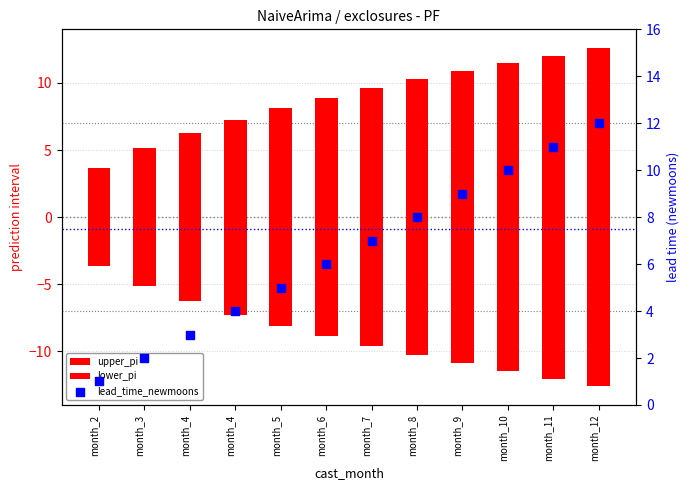

Which series has the largest total across all categories?

upper_pi